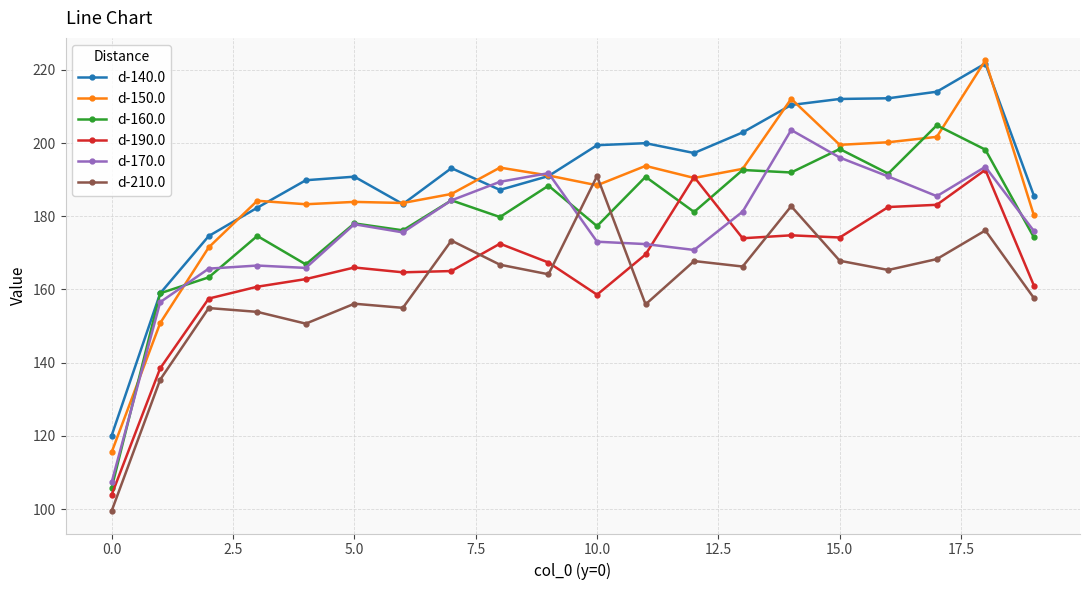

What is the maximum value shown in the chart?

222.6